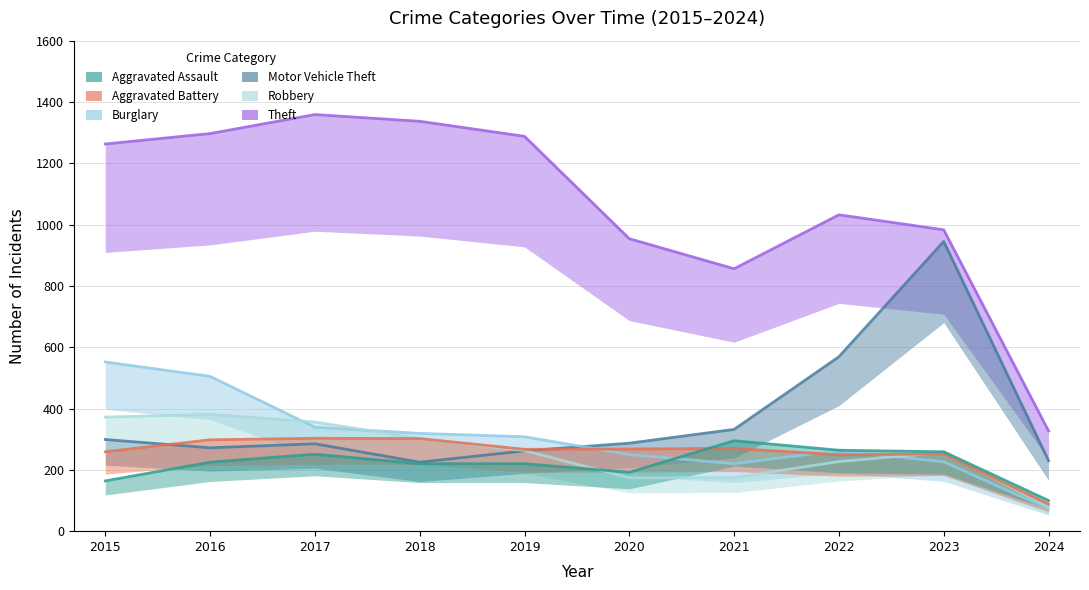

List the series in order of their peak value, lowest first.

Aggravated Assault, Aggravated Battery, Robbery, Burglary, Motor Vehicle Theft, Theft